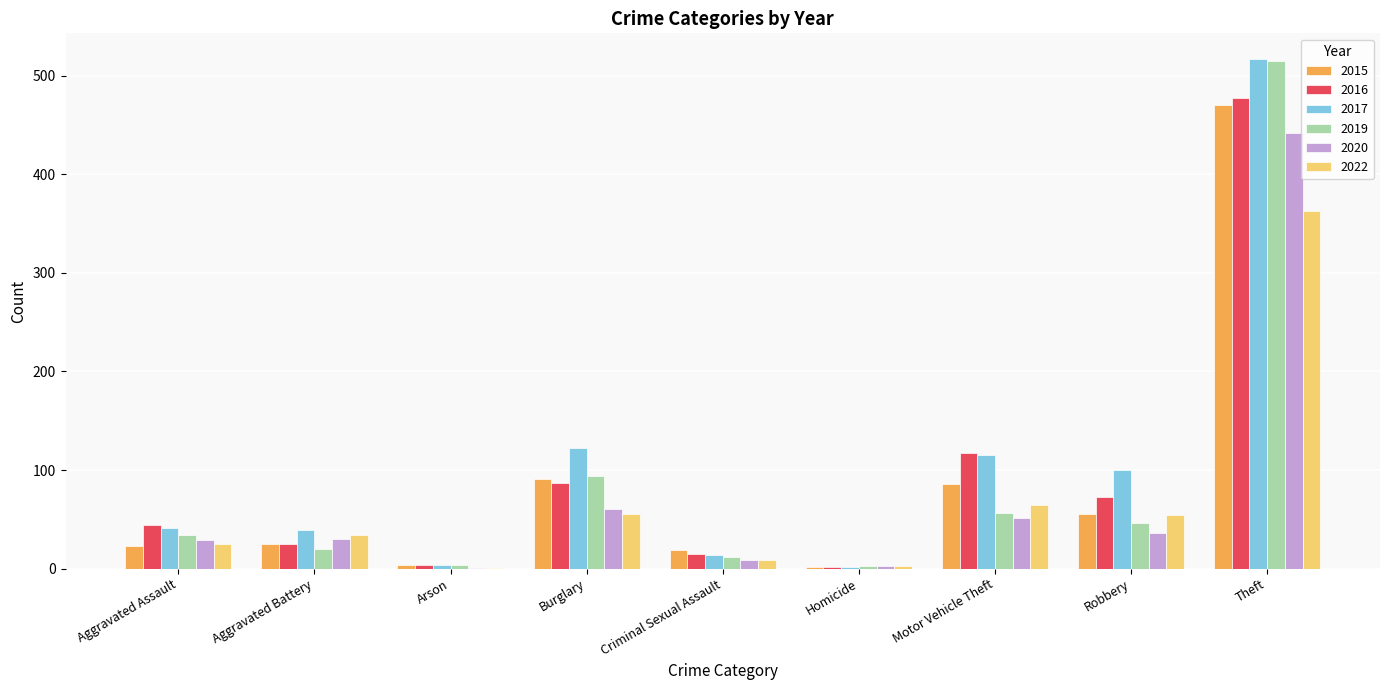

At which label is 2020 closest to 221?

Burglary